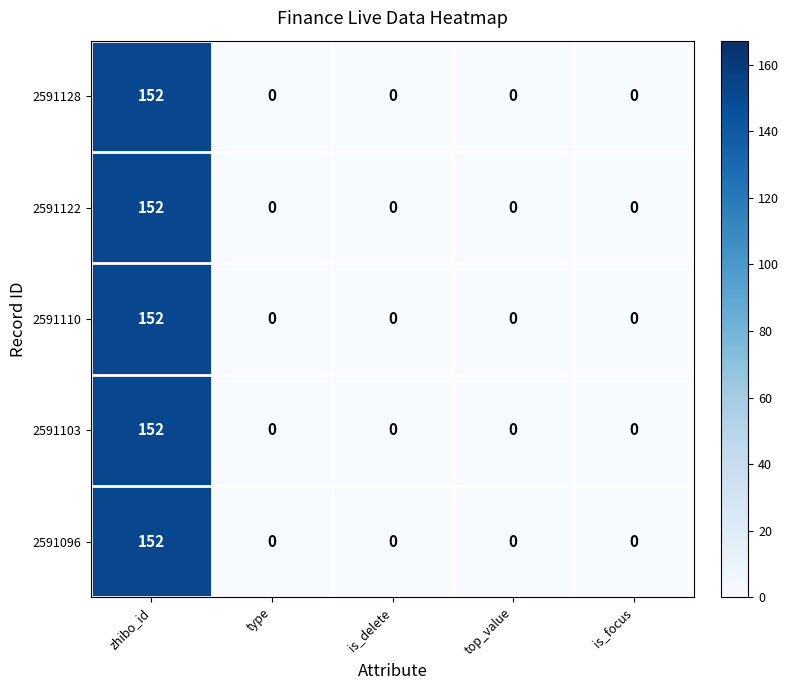

Reading left to right, extract all data points from this chart.

2591128: 152	0	0	0	0
2591122: 152	0	0	0	0
2591110: 152	0	0	0	0
2591103: 152	0	0	0	0
2591096: 152	0	0	0	0